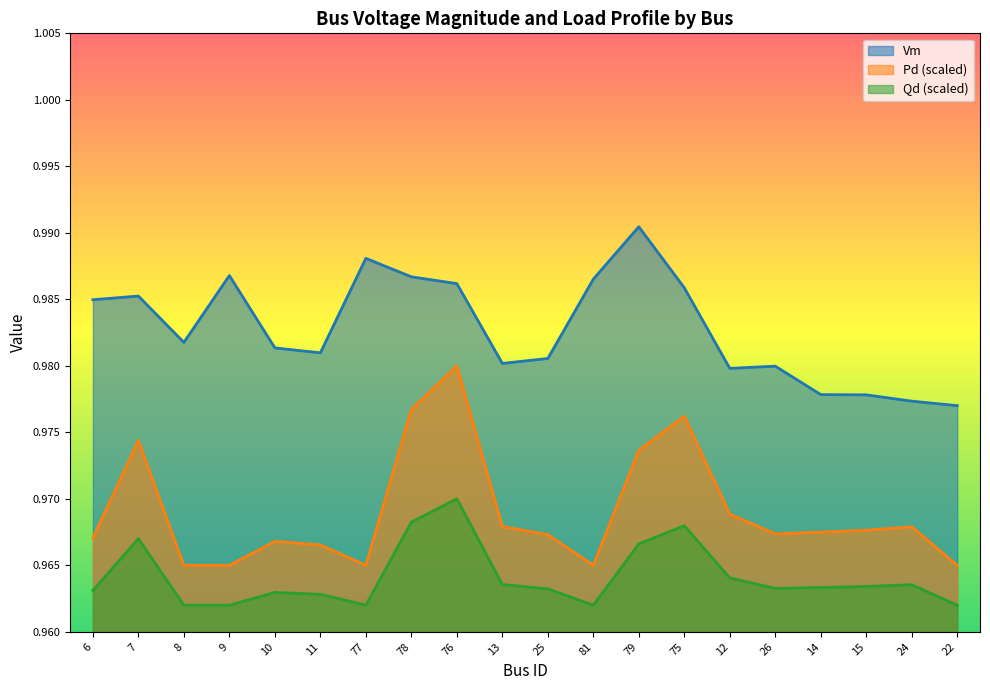

How many categories are shown in the chart?

20